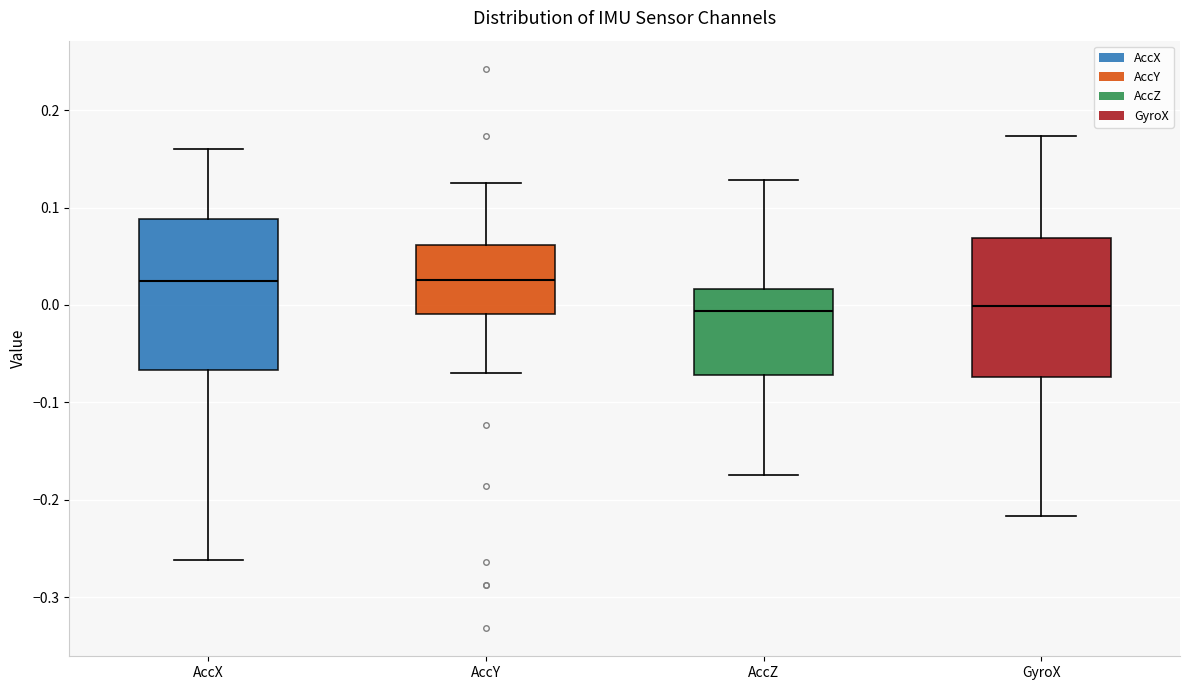

Reading left to right, read every box against the y-axis: the position of its median line, the range the box covers, and the ends of its whiskers. The values are not printed on the chart, so give them approximately, as read against the axis.

AccX: median 0.02, box -0.07 to 0.09, whiskers -0.26 to 0.16
AccY: median 0.03, box -0.01 to 0.06, whiskers -0.07 to 0.13
AccZ: median -0.01, box -0.07 to 0.02, whiskers -0.17 to 0.13
GyroX: median 0.00, box -0.07 to 0.07, whiskers -0.22 to 0.17